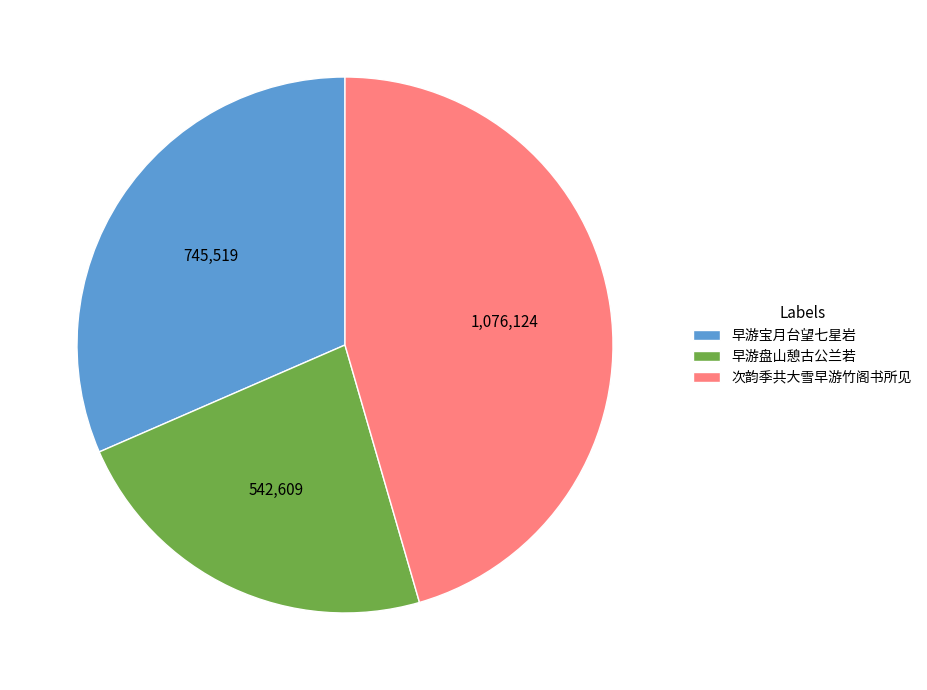

What is the largest slice in the pie chart?

次韵季共大雪早游竹阁书所见